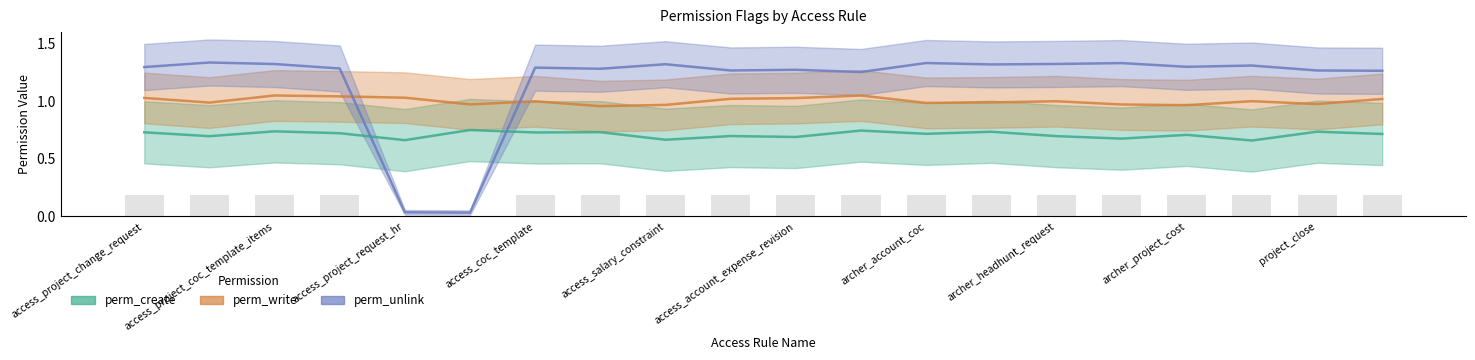

What is the maximum value for perm_write?

1